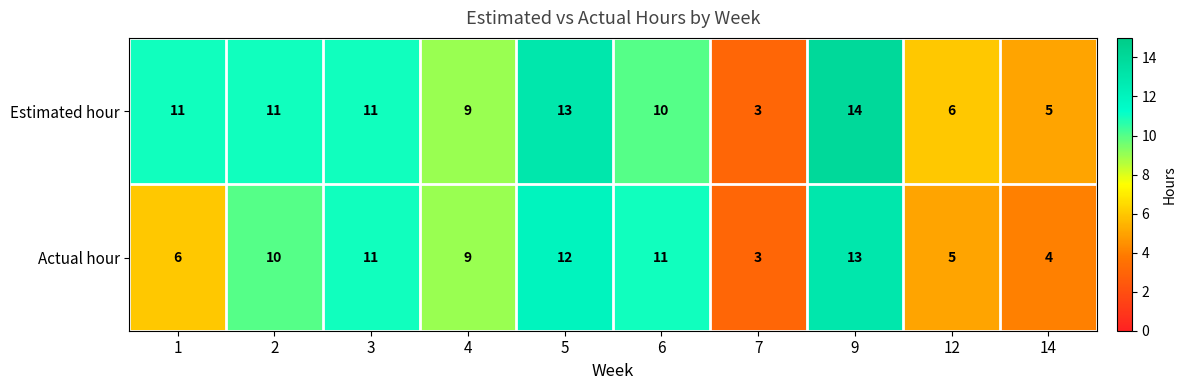

List the series in order of their peak value, highest first.

Estimated hour, Actual hour